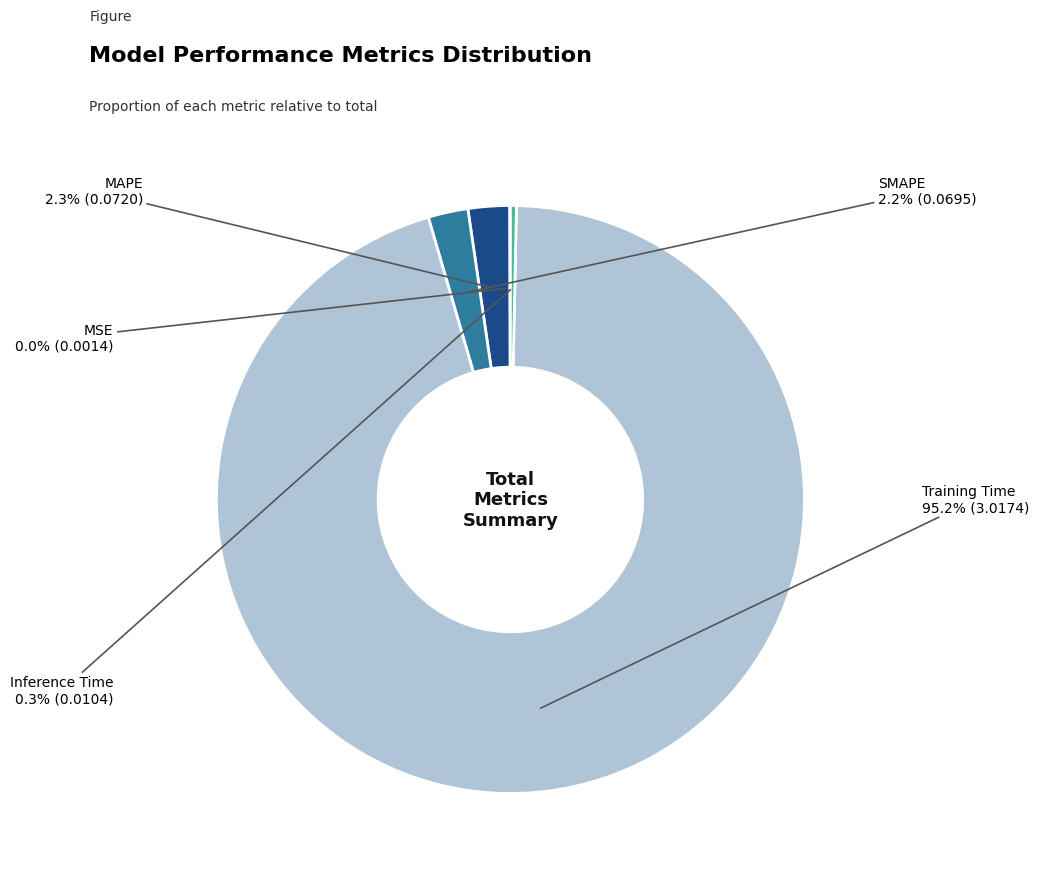

Is there any slice that represents more than half of the pie?

Yes